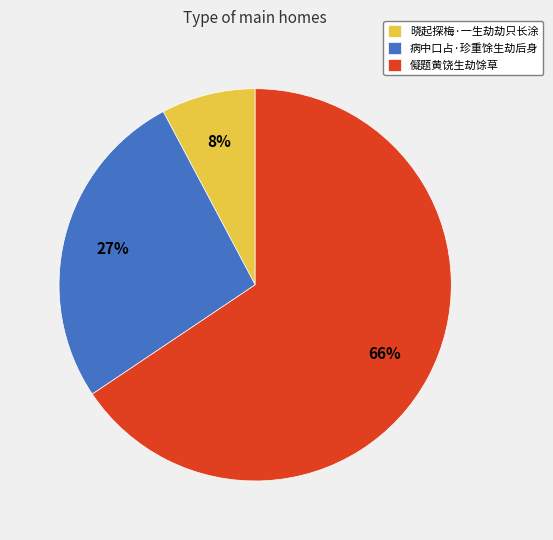

How many slices are in this pie chart?

3